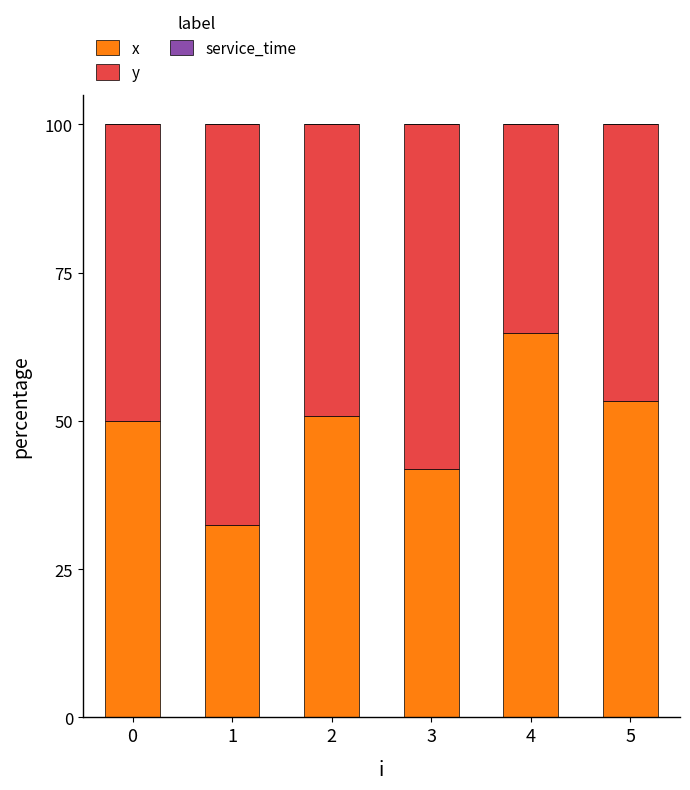

Reading left to right, list the values for the x series.

50.0	32.4	50.8	41.9	64.8	53.3